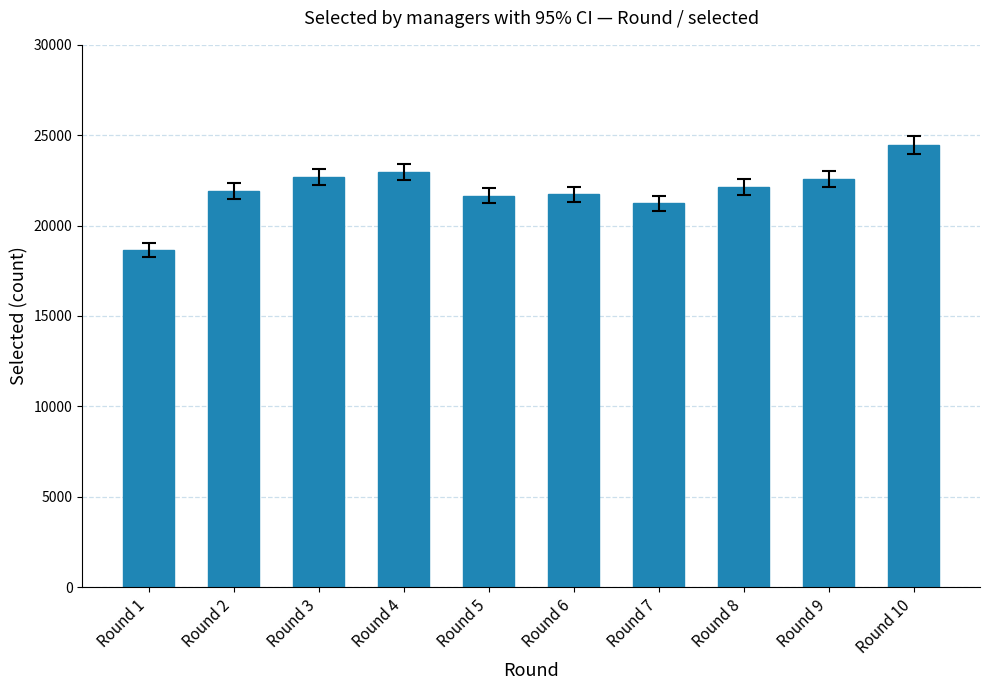

What is the sum of the values at Round 1 and Round 3?

41332